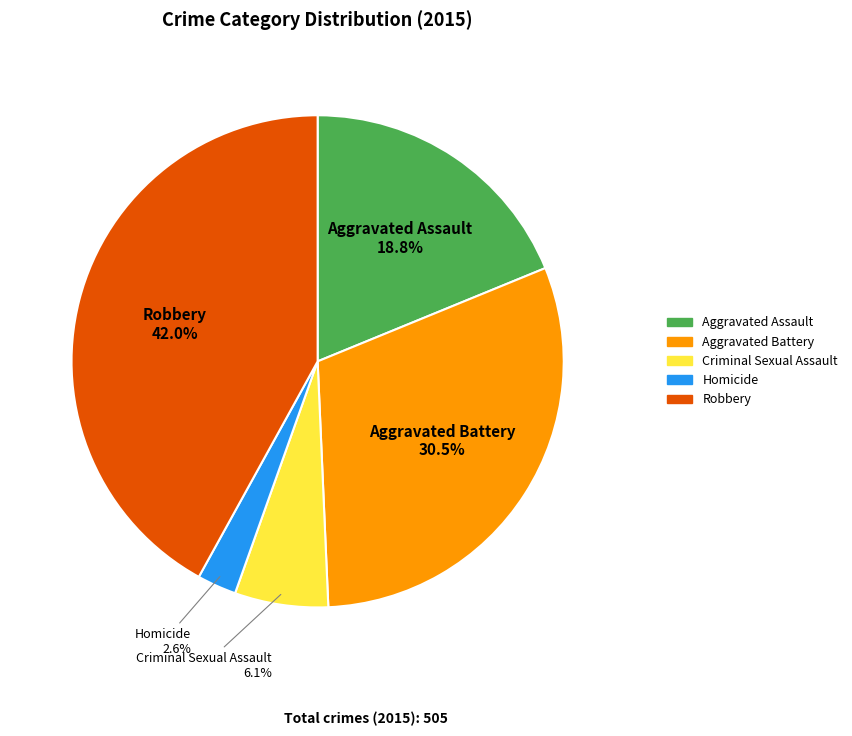

Do Robbery and Criminal Sexual Assault together represent more than half of the pie?

No